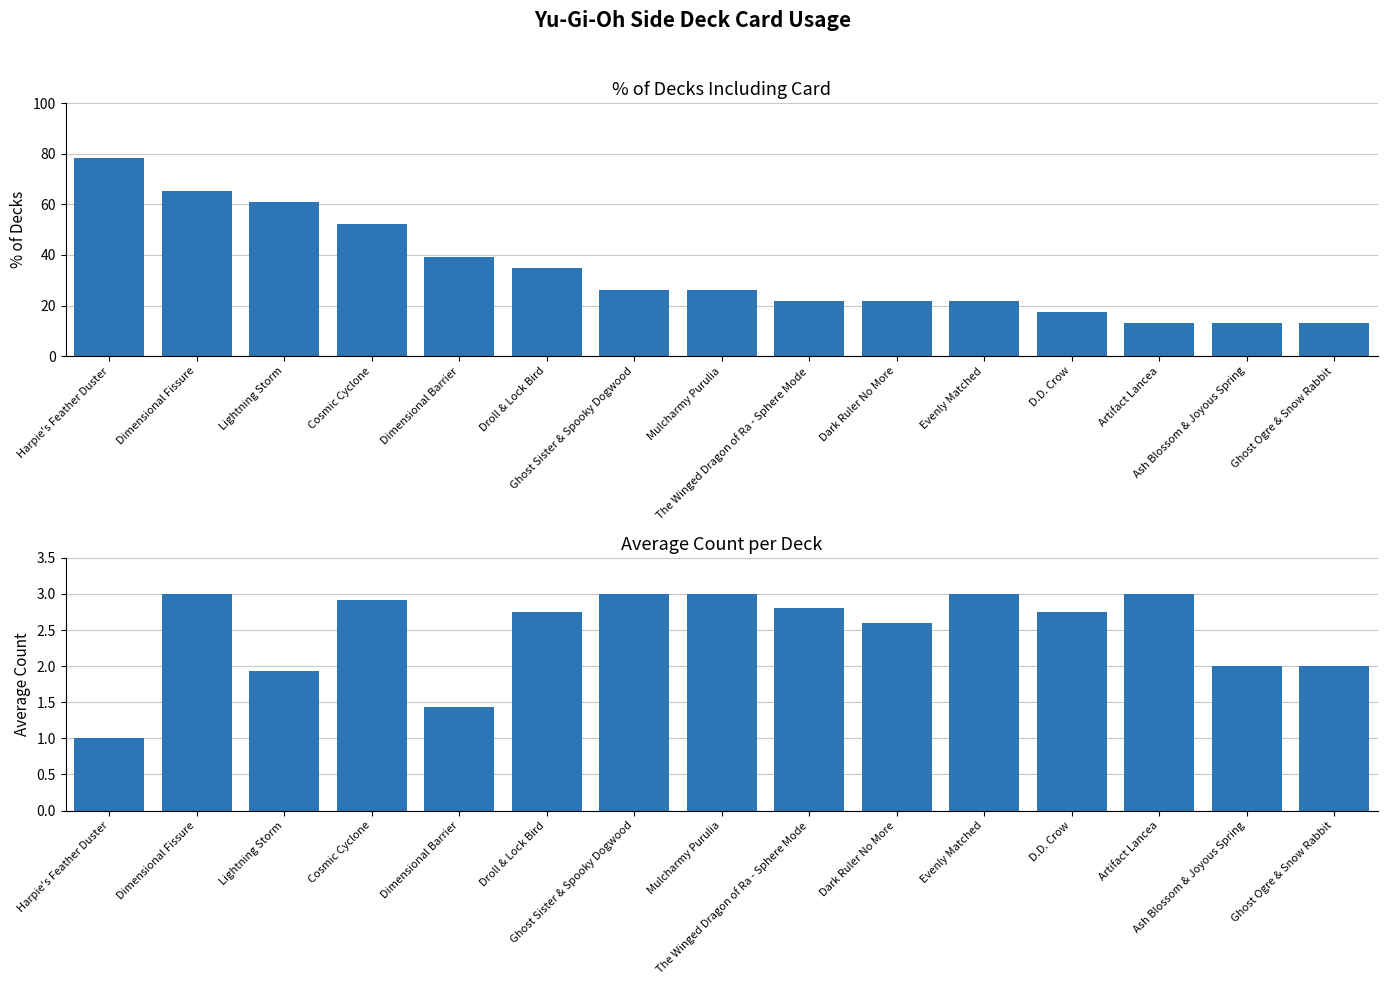

What is the lowest value of the count series?

1.0